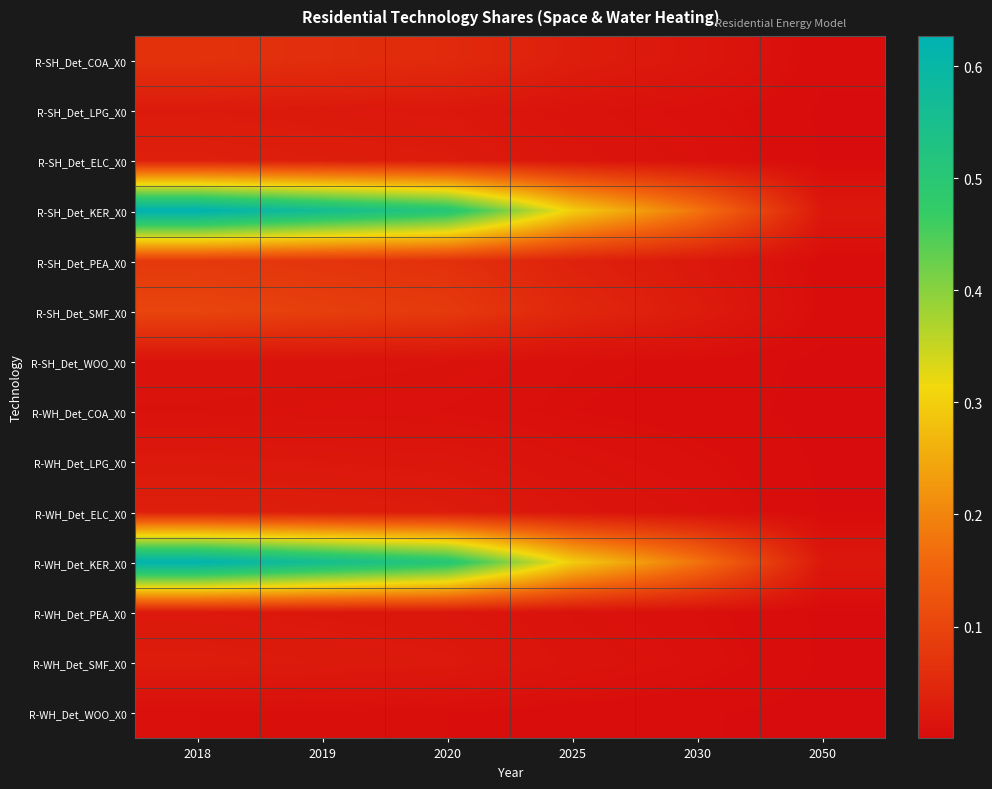

Reading left to right, list all the values displayed in this chart.

R-SH_Det_COA_X0: 2018=0.1	2019=0.1	2020=0.1	2025=0.0	2030=0.0	2050=0.0
R-SH_Det_LPG_X0: 2018=0.0	2019=0.0	2020=0.0	2025=0.0	2030=0.0	2050=0.0
R-SH_Det_ELC_X0: 2018=0.0	2019=0.0	2020=0.0	2025=0.0	2030=0.0	2050=0.0
R-SH_Det_KER_X0: 2018=0.6	2019=0.6	2020=0.5	2025=0.3	2030=0.2	2050=0.0
R-SH_Det_PEA_X0: 2018=0.1	2019=0.1	2020=0.1	2025=0.0	2030=0.0	2050=0.0
R-SH_Det_SMF_X0: 2018=0.1	2019=0.1	2020=0.1	2025=0.0	2030=0.0	2050=0.0
R-SH_Det_WOO_X0: 2018=0.0	2019=0.0	2020=0.0	2025=0.0	2030=0.0	2050=0.0
R-WH_Det_COA_X0: 2018=0.0	2019=0.0	2020=0.0	2025=0.0	2030=0.0	2050=0.0
R-WH_Det_LPG_X0: 2018=0.0	2019=0.0	2020=0.0	2025=0.0	2030=0.0	2050=0.0
R-WH_Det_ELC_X0: 2018=0.0	2019=0.0	2020=0.0	2025=0.0	2030=0.0	2050=0.0
R-WH_Det_KER_X0: 2018=0.6	2019=0.6	2020=0.5	2025=0.3	2030=0.2	2050=0.0
R-WH_Det_PEA_X0: 2018=0.0	2019=0.0	2020=0.0	2025=0.0	2030=0.0	2050=0.0
R-WH_Det_SMF_X0: 2018=0.0	2019=0.0	2020=0.0	2025=0.0	2030=0.0	2050=0.0
R-WH_Det_WOO_X0: 2018=0.0	2019=0.0	2020=0.0	2025=0.0	2030=0.0	2050=0.0